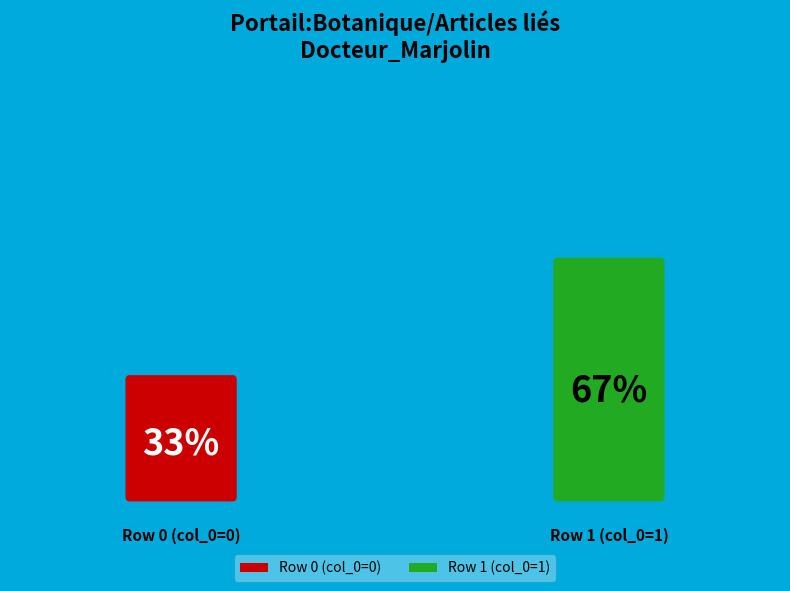

How many slices are in this pie chart?

2